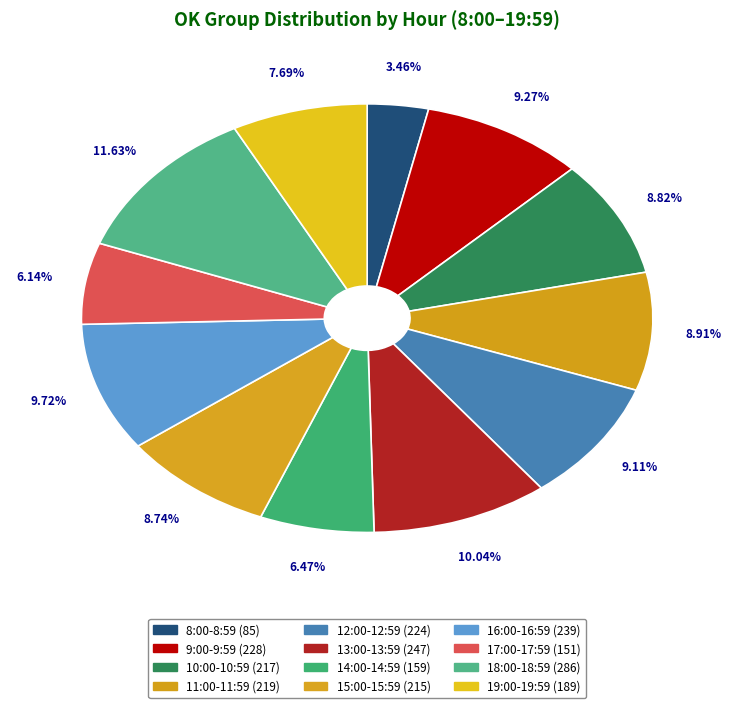

Is it true that 13:00-13:59 is 10% of the pie?

True